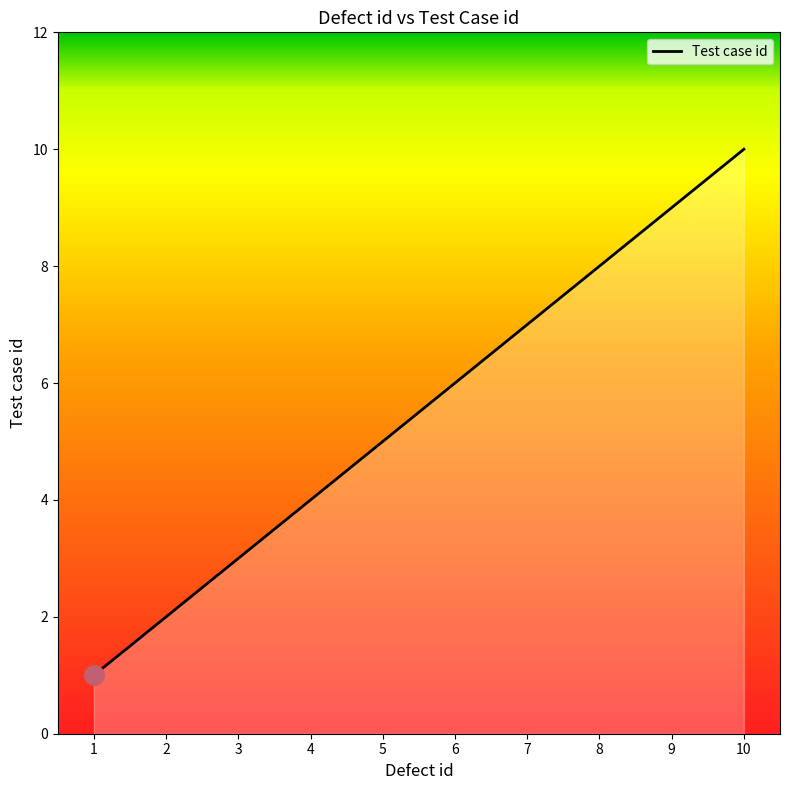

What is the difference between the second highest and minimum values?

8